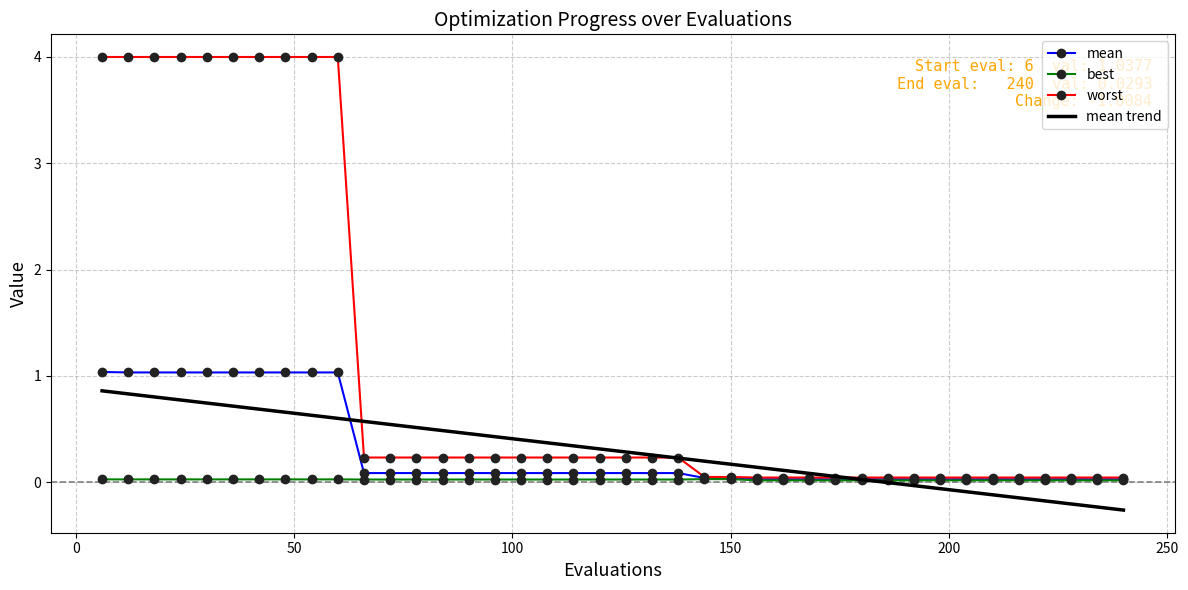

Count the number of data series in this chart.

4